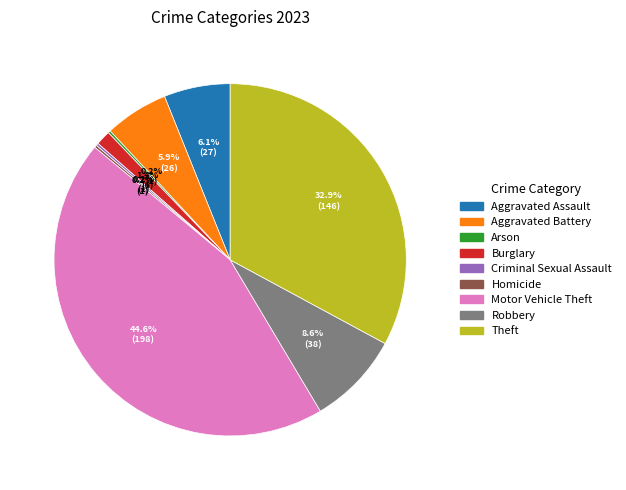

Which has a higher value, Aggravated Assault or Burglary?

Aggravated Assault